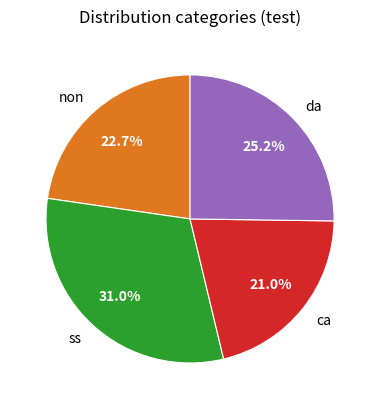

True or false: ca accounts for 35% of the total.

False